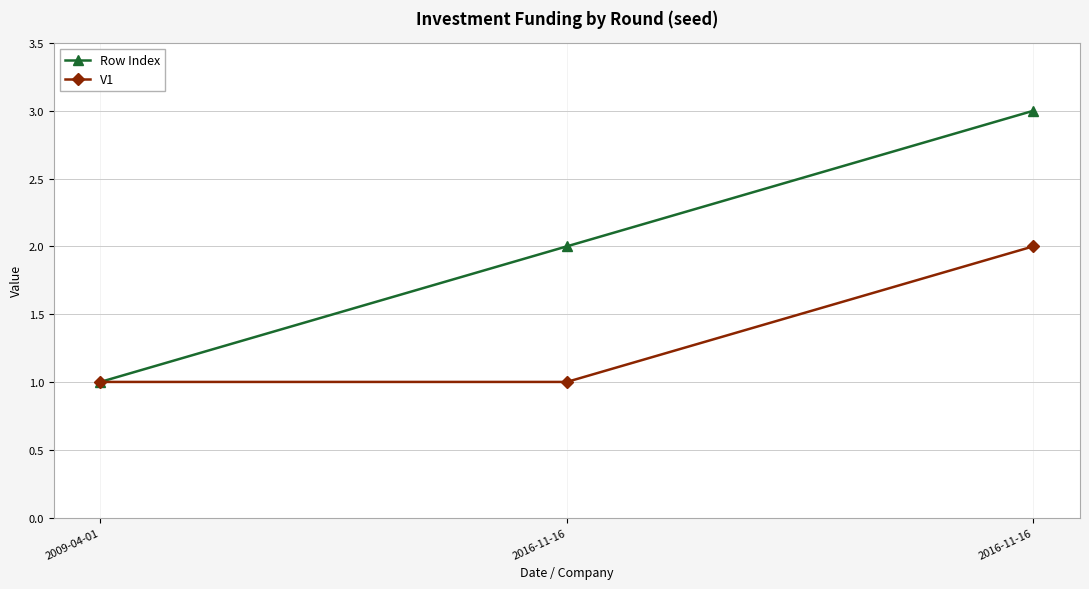

Read the V1 value at 2009-04-01.

1